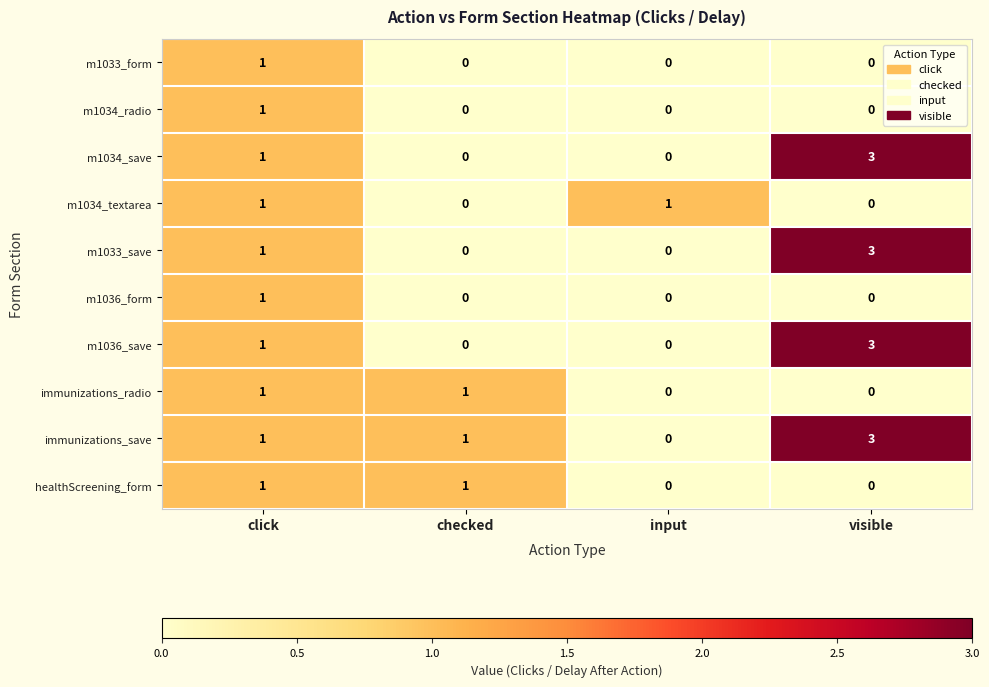

Is the value of m1033_save at visible greater than the value of m1033_form at visible?

Yes